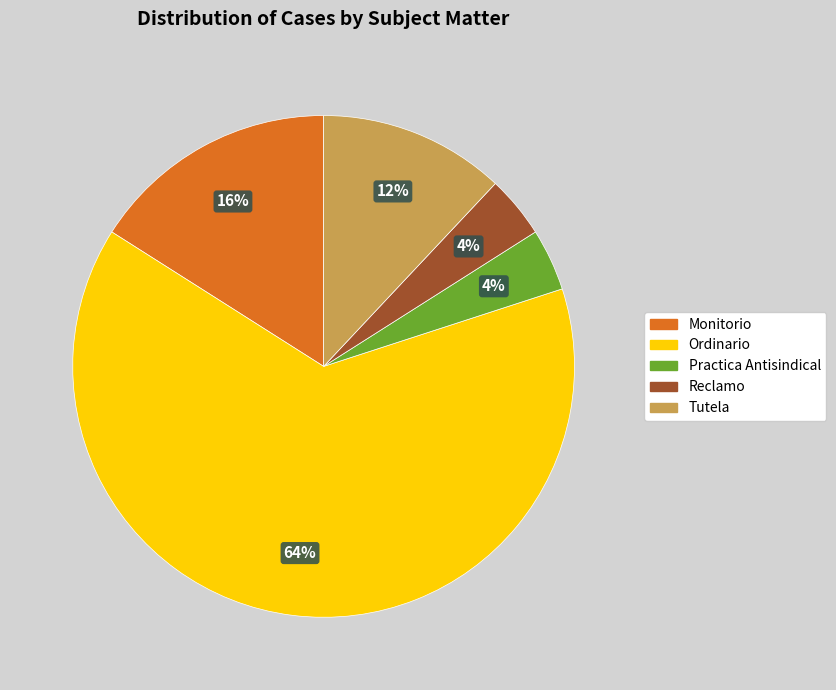

Between Tutela and Practica Antisindical, which is larger?

Tutela